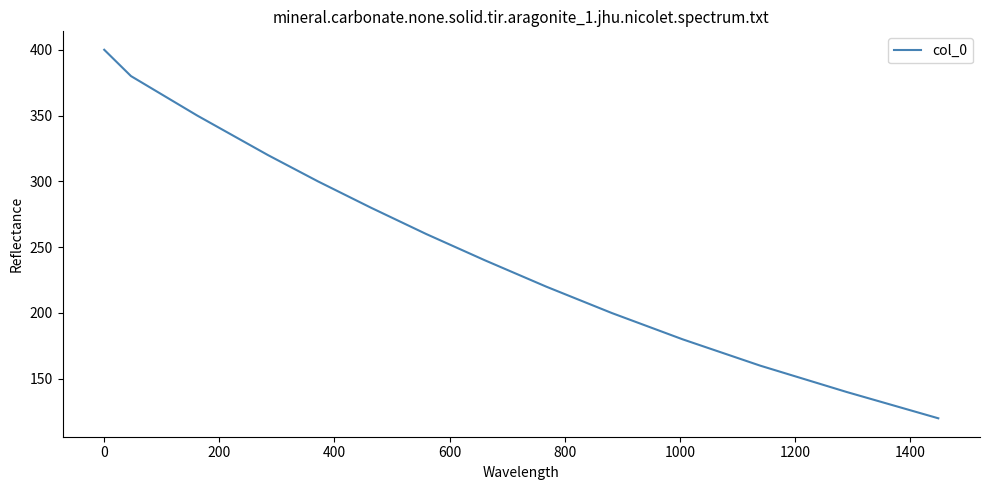

What is the smallest value displayed?

120